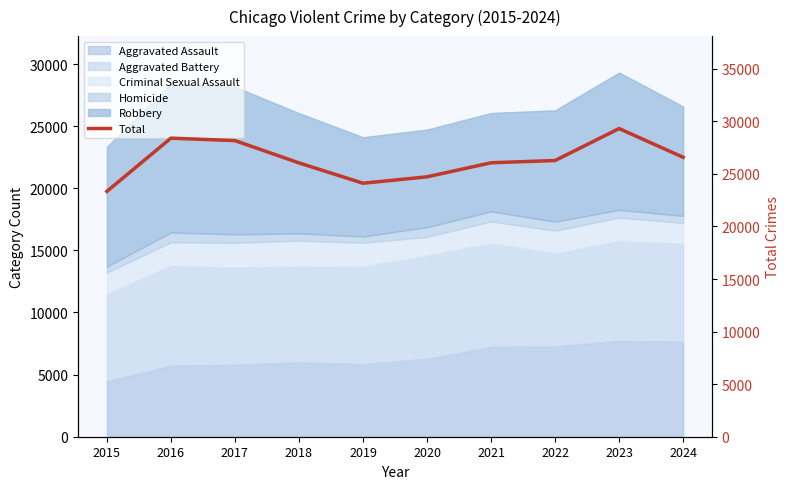

True or false: the data shows 46242 at 2021.

False